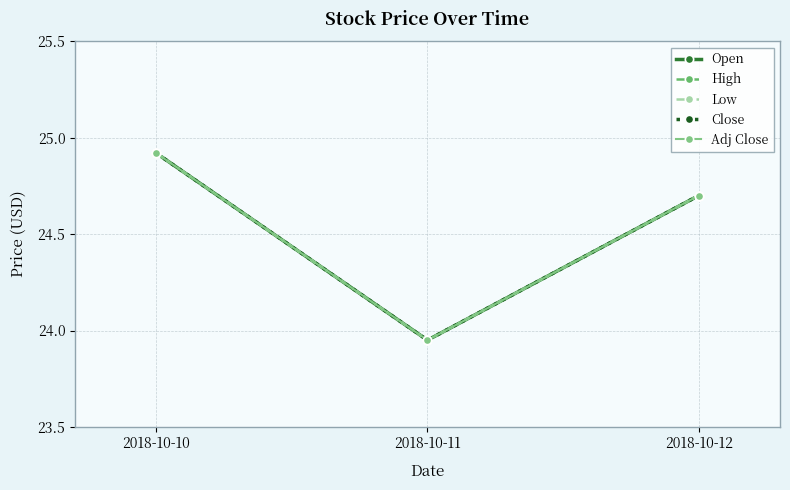

What is the sum of the Adj Close values at 2018-10-12 and 2018-10-10?

49.6